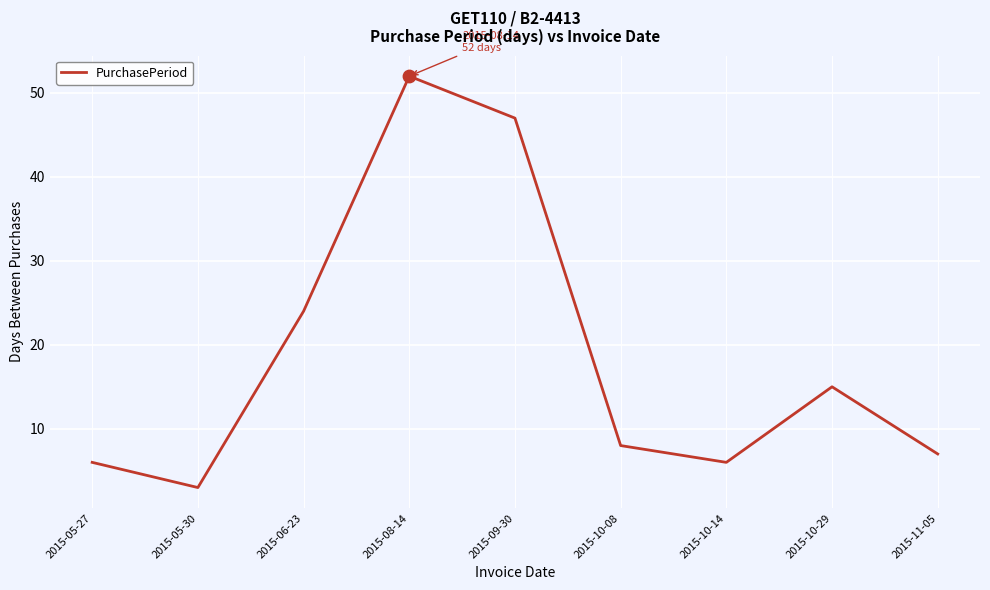

What is the change in value from 2015-08-14 to 2015-11-05?

-45